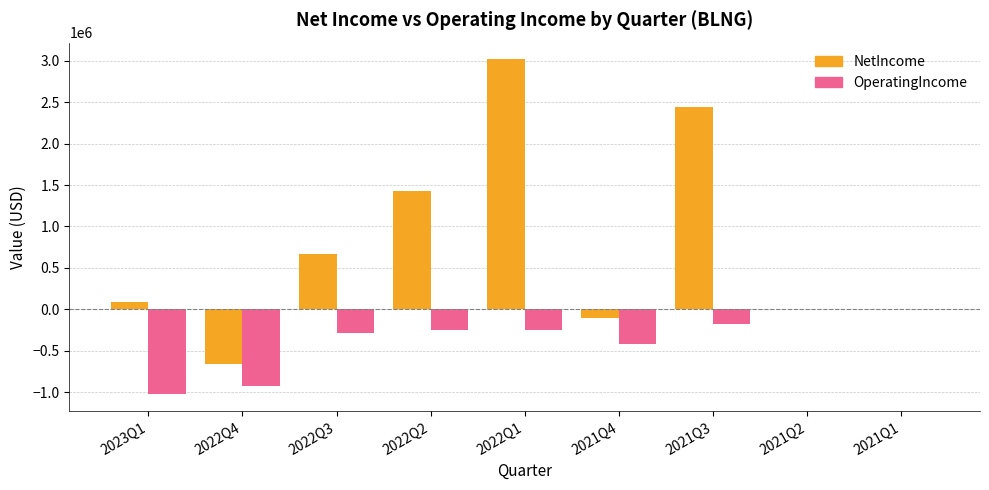

At which category is the sum across all series the highest?

2022Q1